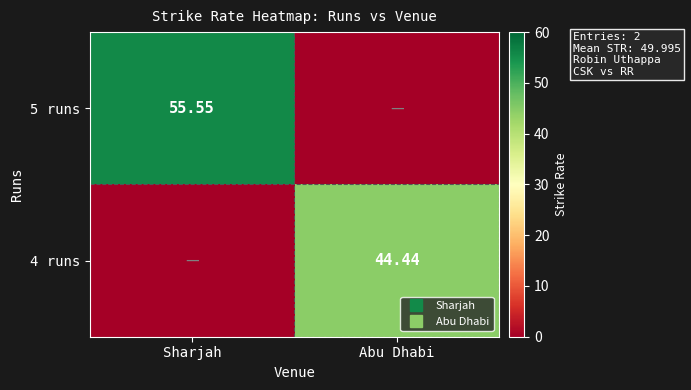

List the series in order of their peak value, lowest first.

4 runs, 5 runs